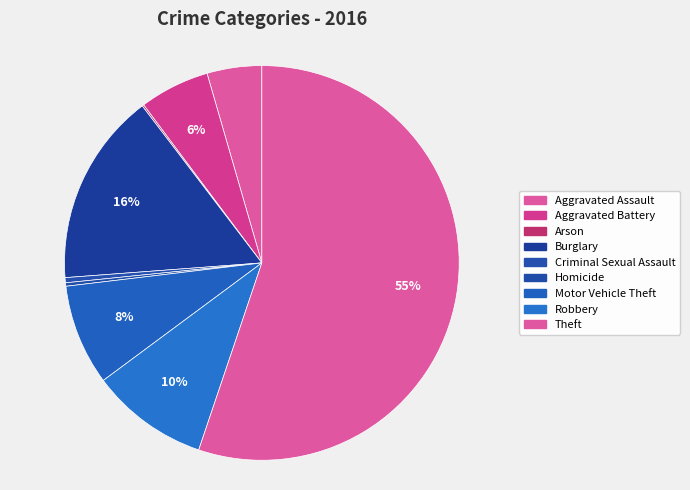

True or false: Criminal Sexual Assault accounts for 7% of the total.

False